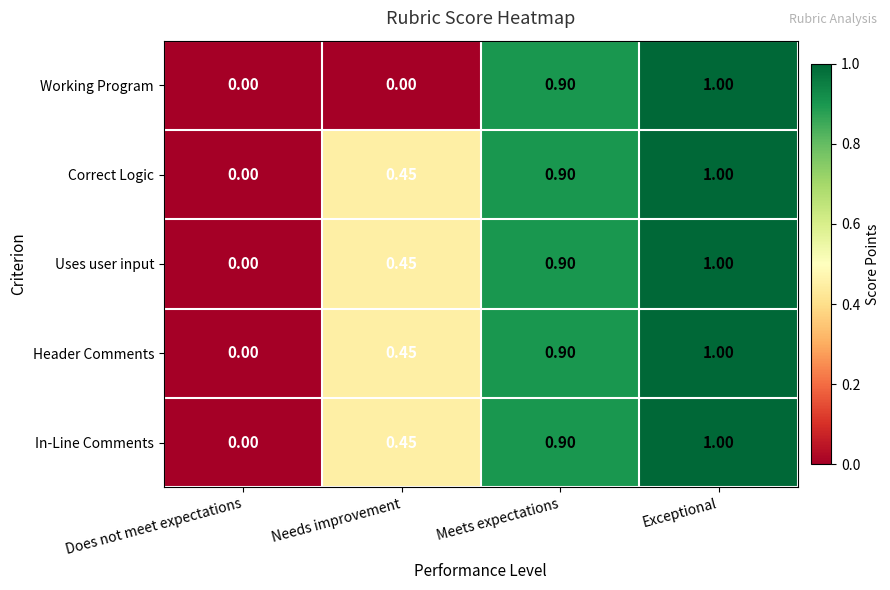

At which category does the chart reach its peak across all series?

Exceptional